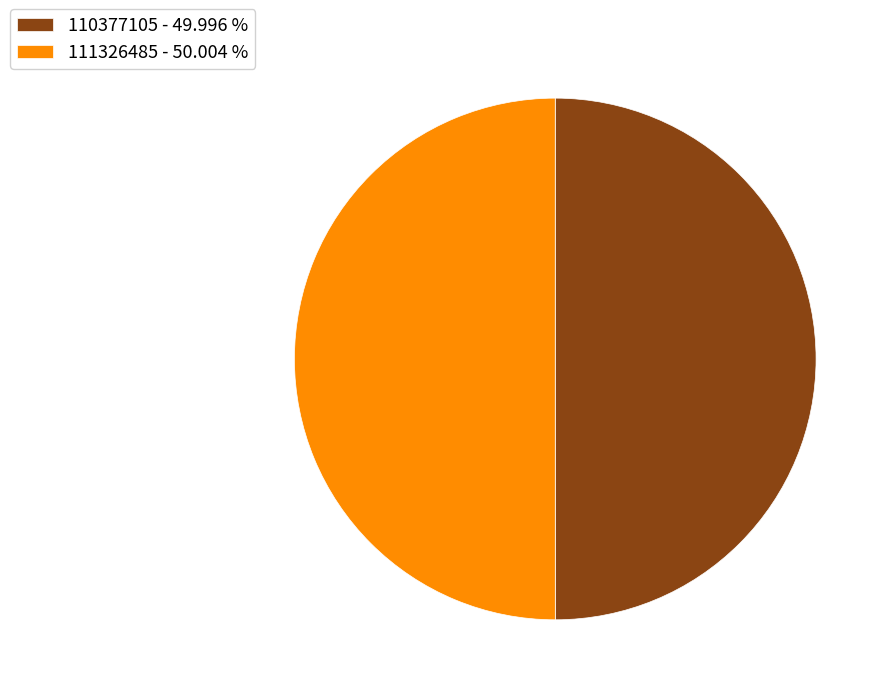

True or false: 111326485 accounts for 50% of the total.

True